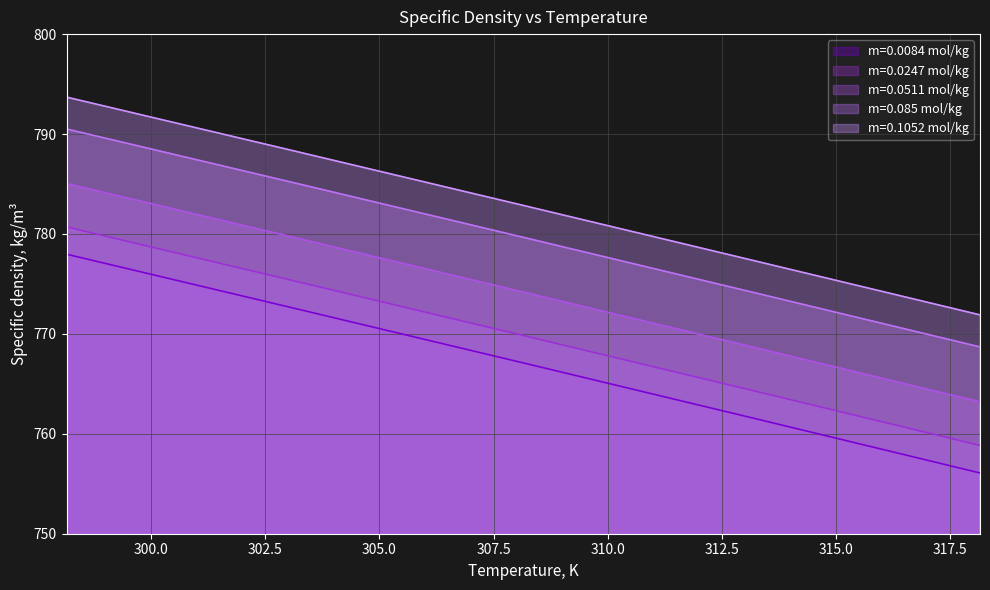

Which series has the largest range (max minus min)?

m=0.0084 mol/kg